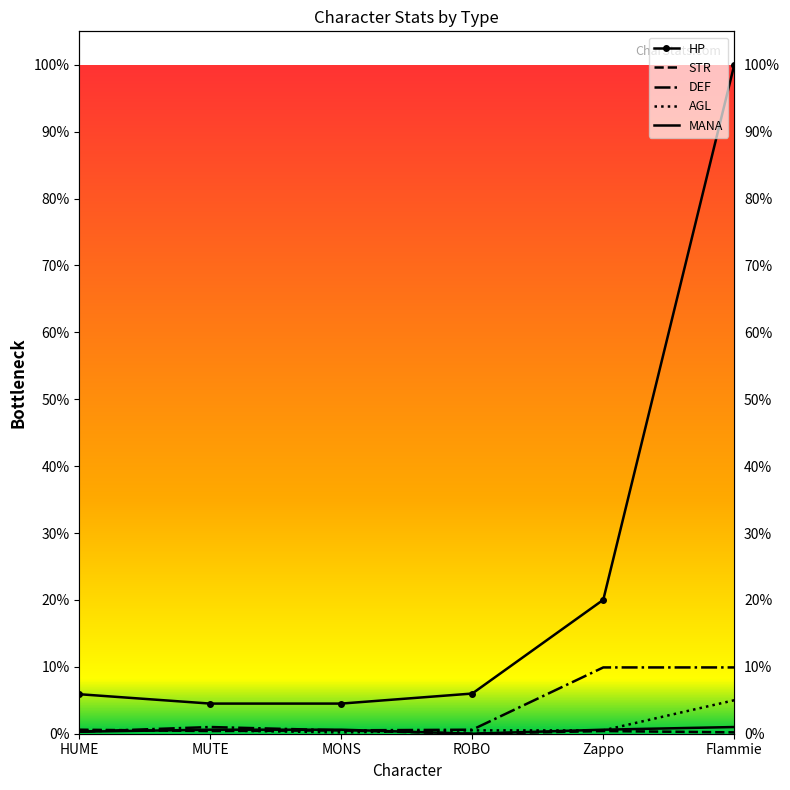

Where is the first local minimum for STR?

MUTE